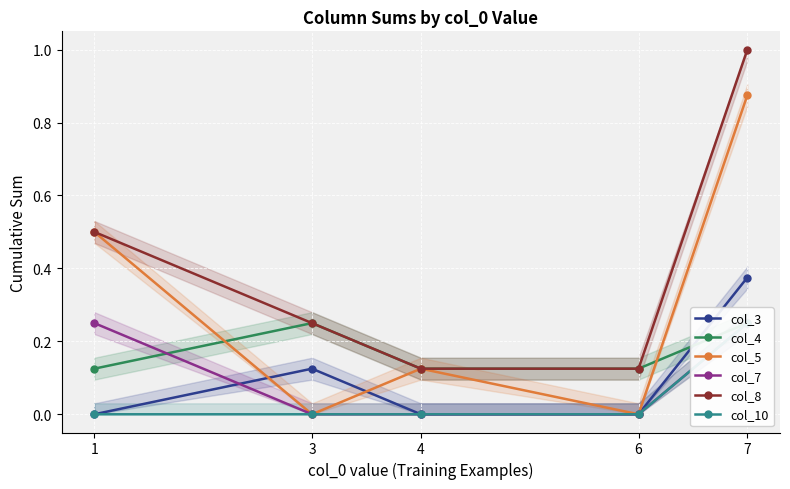

How many col_8 values are between 0 and 1?

5